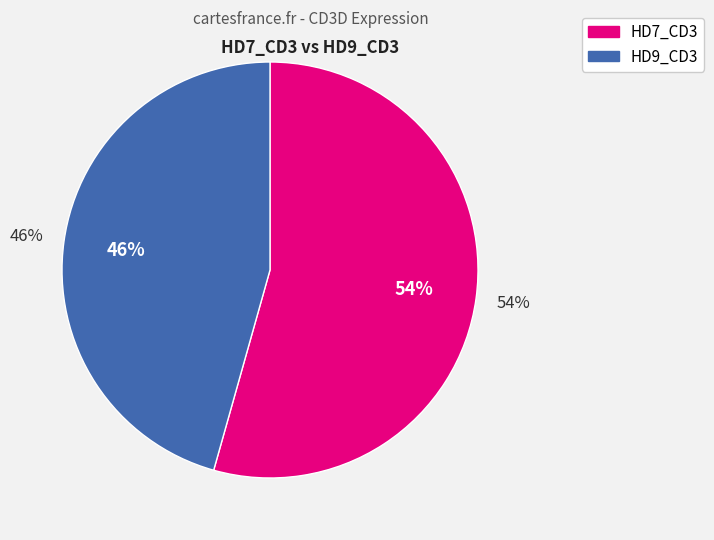

Count the number of slices in the pie.

2